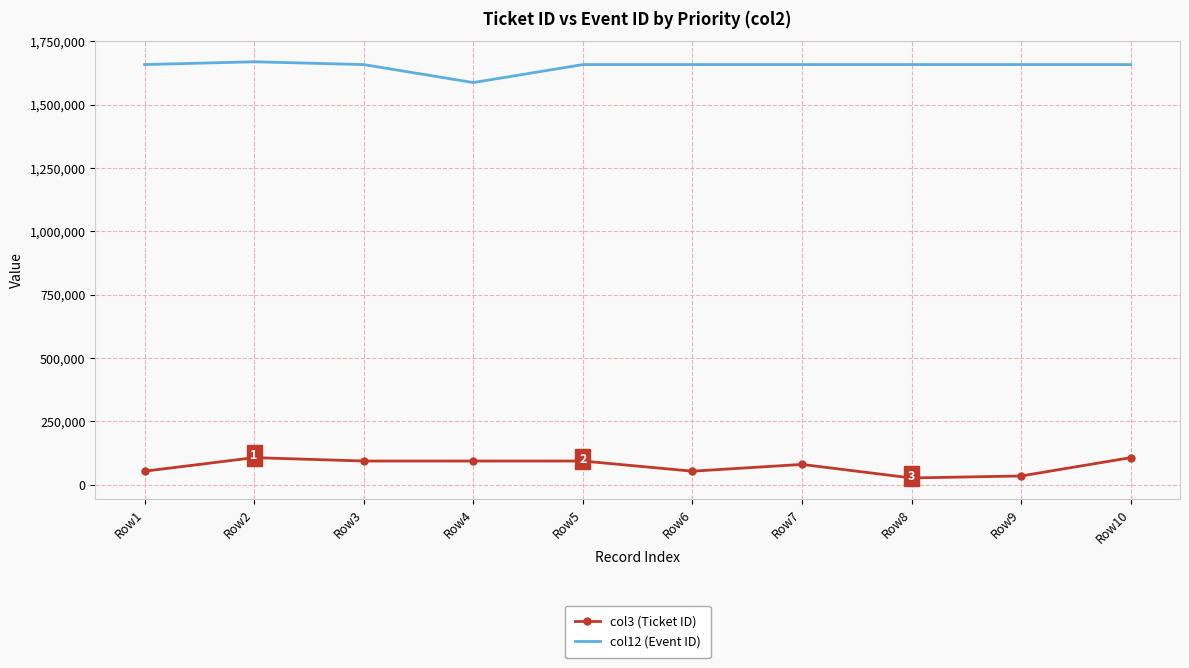

What is the approximate value of col12 (Event ID) at Row4, to the nearest 50?

1587450